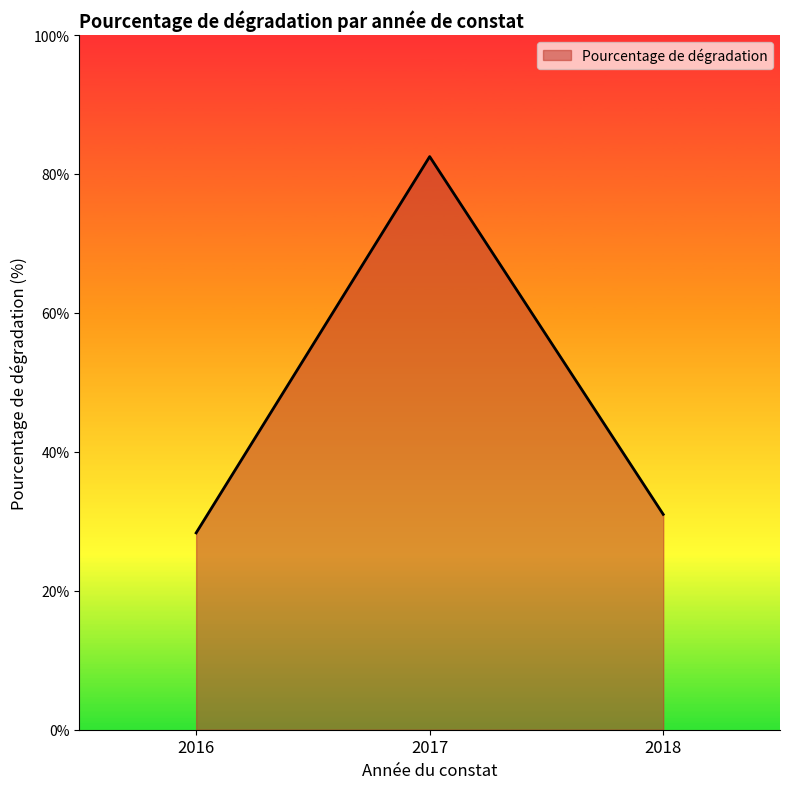

Does the chart have visible grid lines?

No